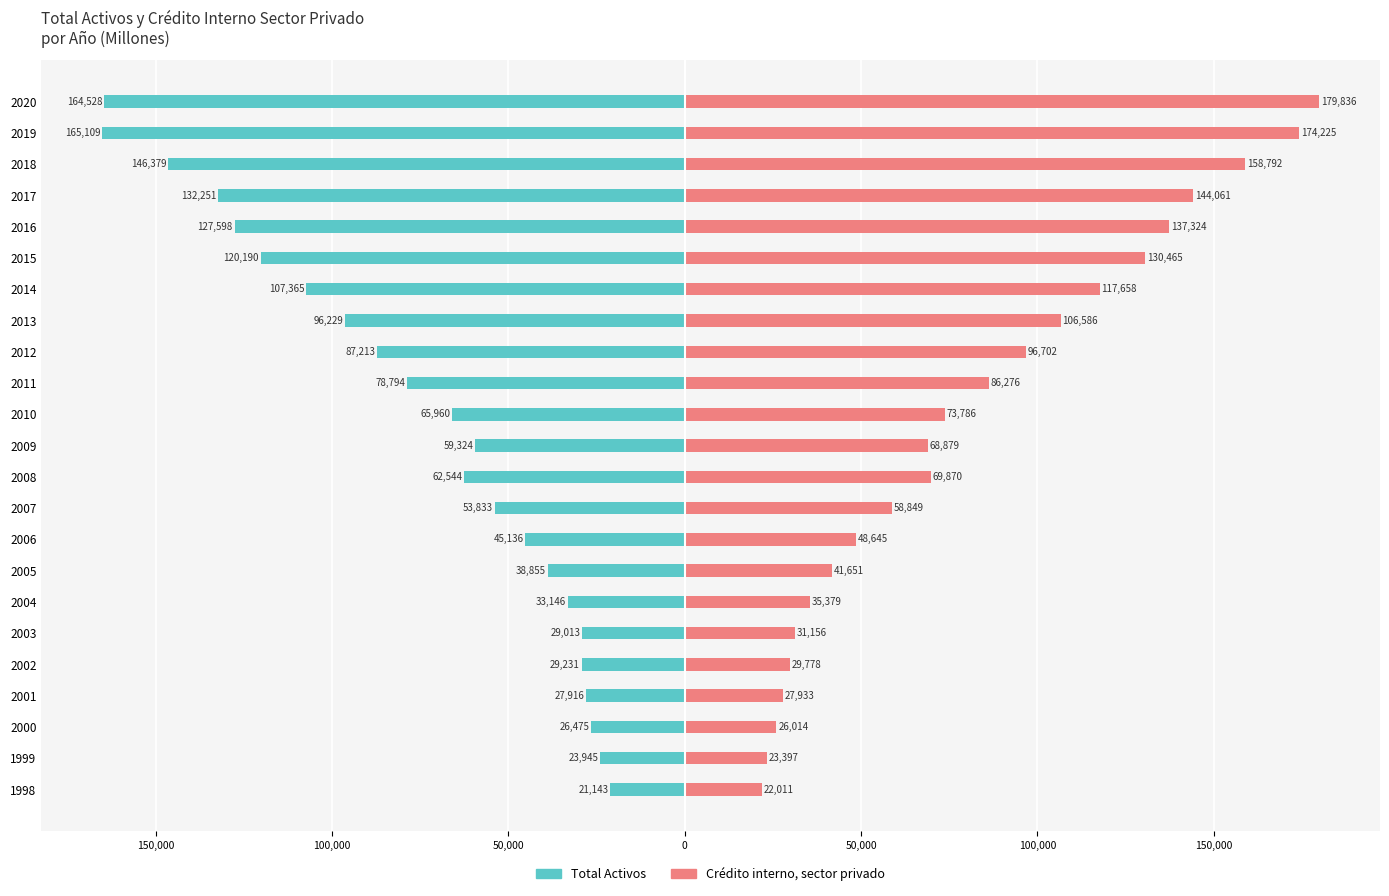

Which series has the widest spread of values?

Crédito interno, sector privado